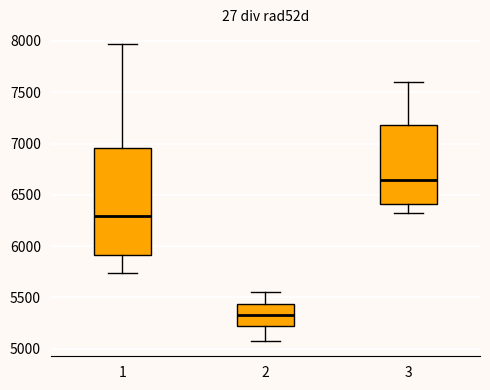

Reading left to right, read every box against the y-axis: the position of its median line, the range the box covers, and the ends of its whiskers. The values are not printed on the chart, so give them approximately, as read against the axis.

1: median 6300, box 5900 to 6950, whiskers 5750 to 7950
2: median 5350, box 5250 to 5450, whiskers 5050 to 5550
3: median 6650, box 6400 to 7200, whiskers 6350 to 7600